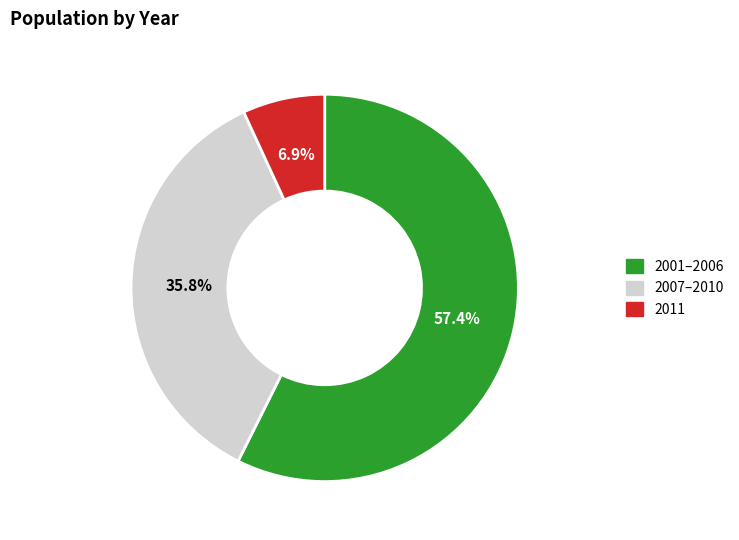

Rank the categories by value from lowest to highest.

2011, 2007–2010, 2001–2006